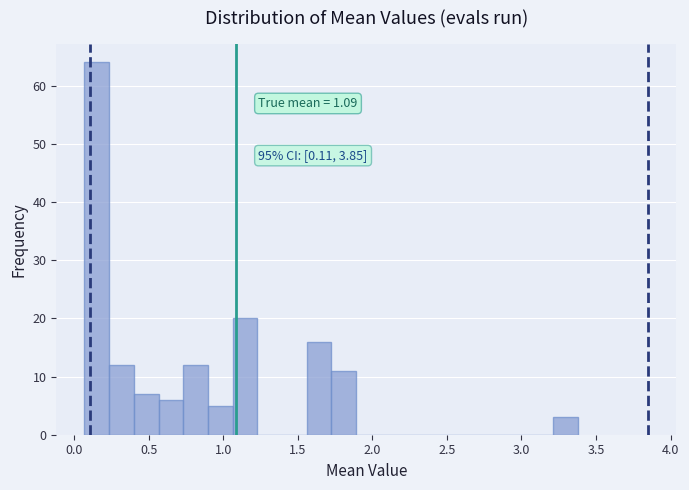

Read against the x-axis, roughly where is the centre of the tallest bar?

0.15